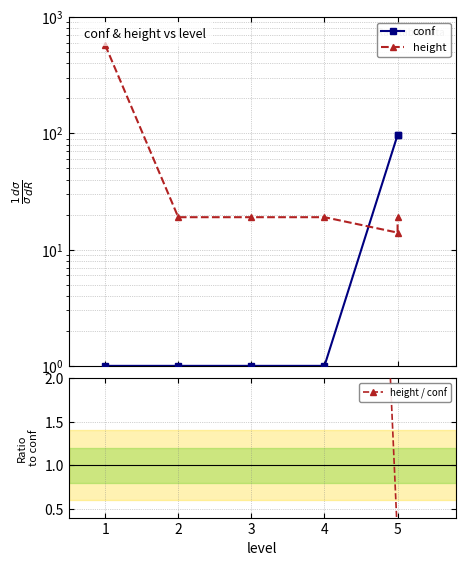

Is the value of conf at 5 greater than the value of height at 5?

Yes